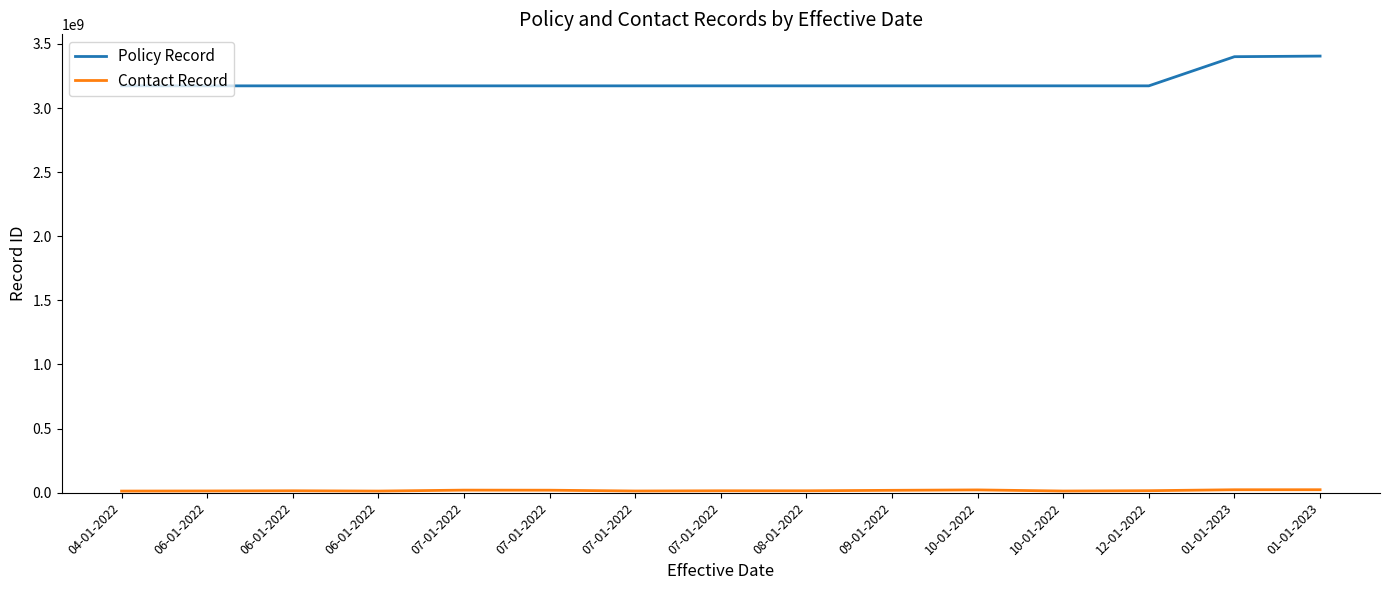

In Policy Record, how many points are lower than both neighbors (excluding endpoints)?

5